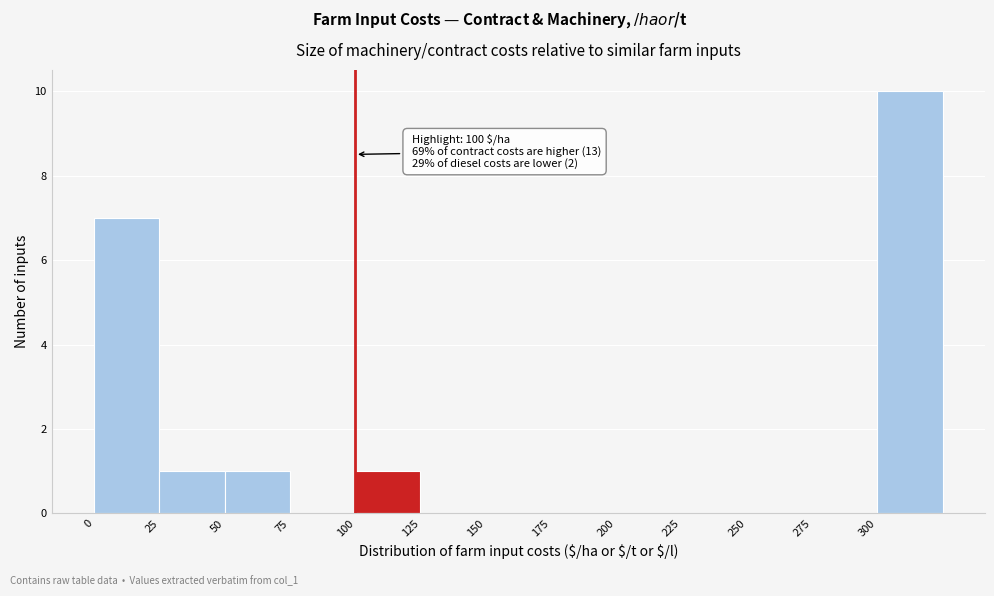

Which range on the x-axis has the tallest bar?

300 to 325